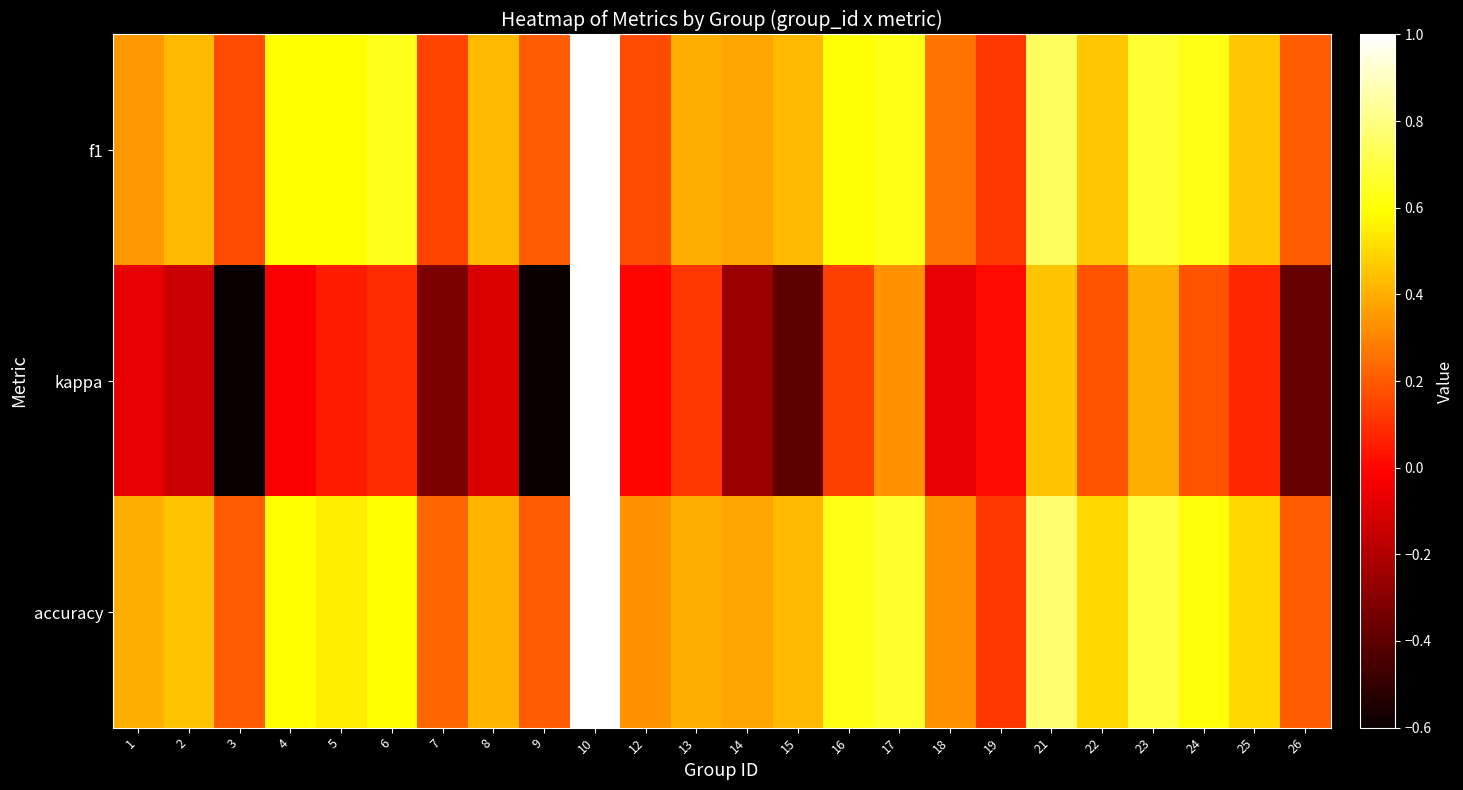

What is the total value across all series at 1?

0.7